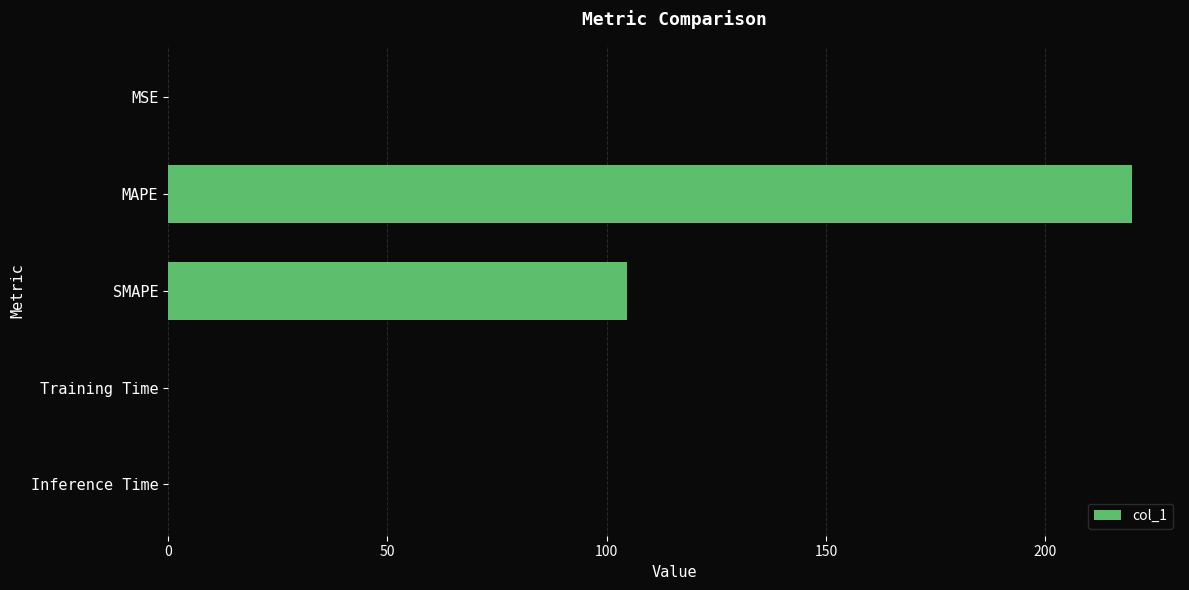

Which label corresponds to the largest value in the chart?

MAPE